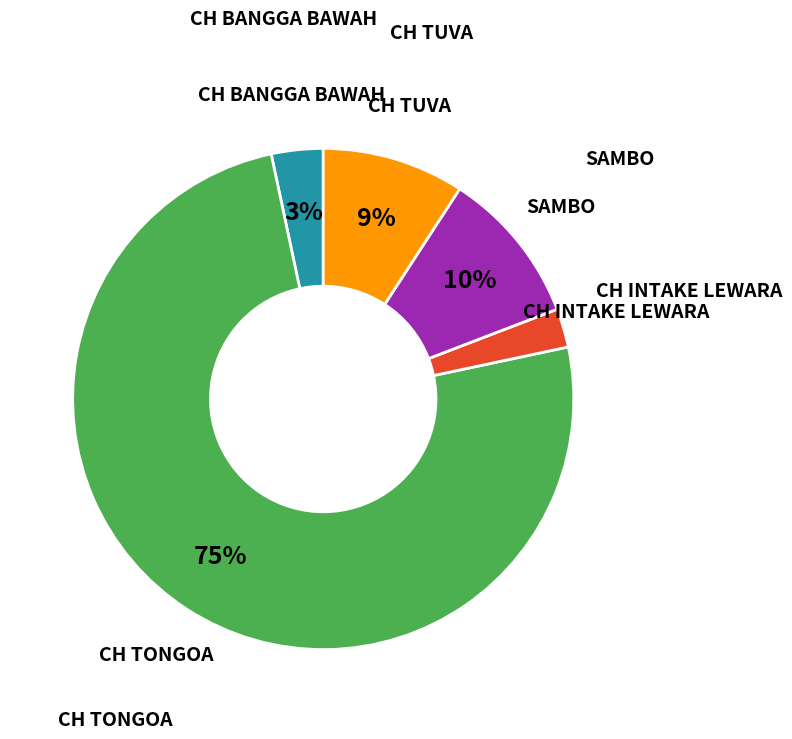

Is there a majority slice in this chart?

Yes